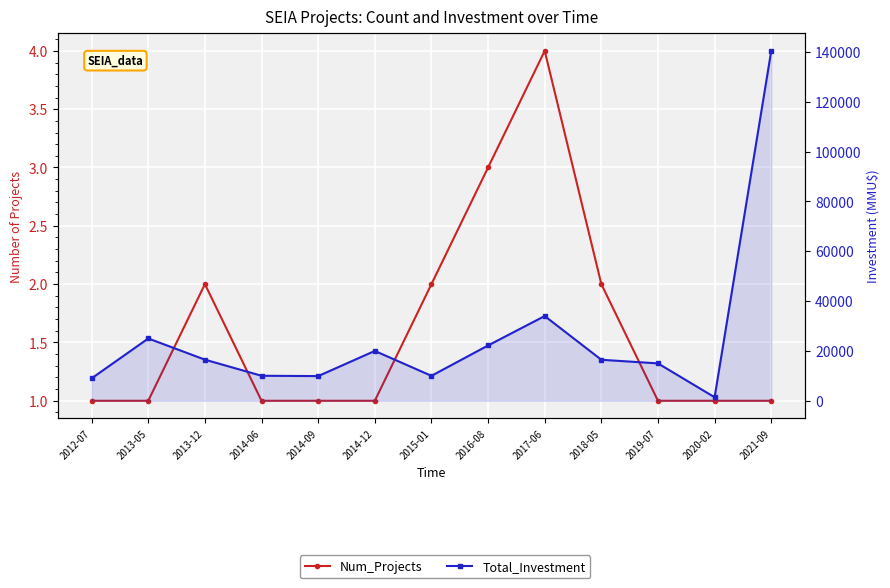

Reading left to right, what are all the values shown in this chart?

Num_Projects: 2012-07=1	2013-05=1	2013-12=2	2014-06=1	2014-09=1	2014-12=1	2015-01=2	2016-08=3	2017-06=4	2018-05=2	2019-07=1	2020-02=1	2021-09=1
Total_Investment: 2012-07=9000	2013-05=25000	2013-12=16500	2014-06=10035	2014-09=9903	2014-12=20000	2015-01=10010	2016-08=22200	2017-06=34000	2018-05=16450	2019-07=15000	2020-02=1412	2021-09=140400